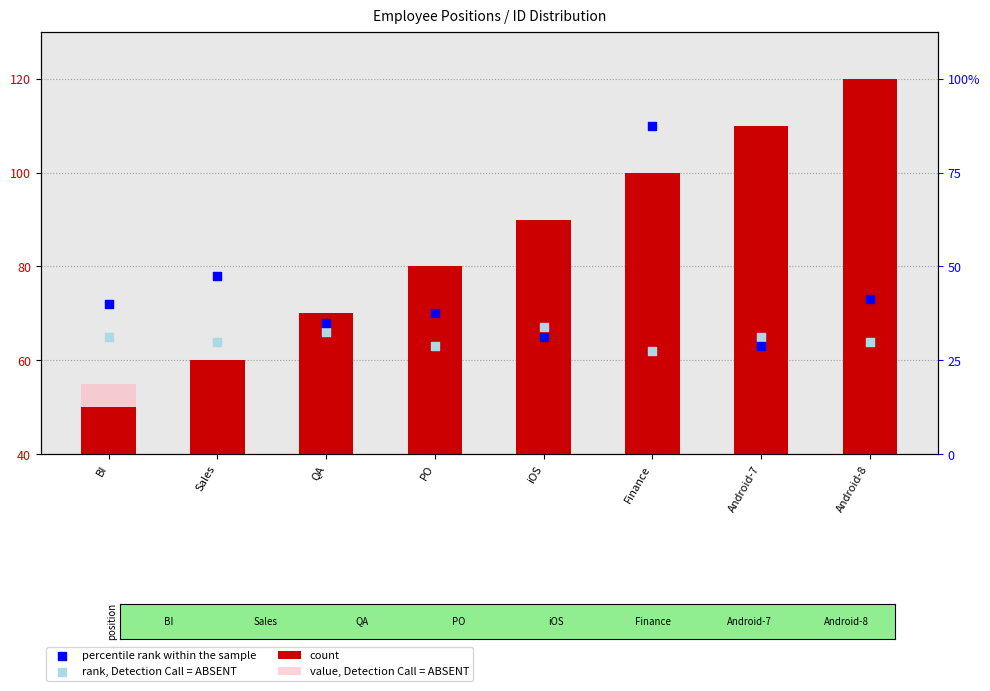

Which series has the largest Y range (max minus min)?

count